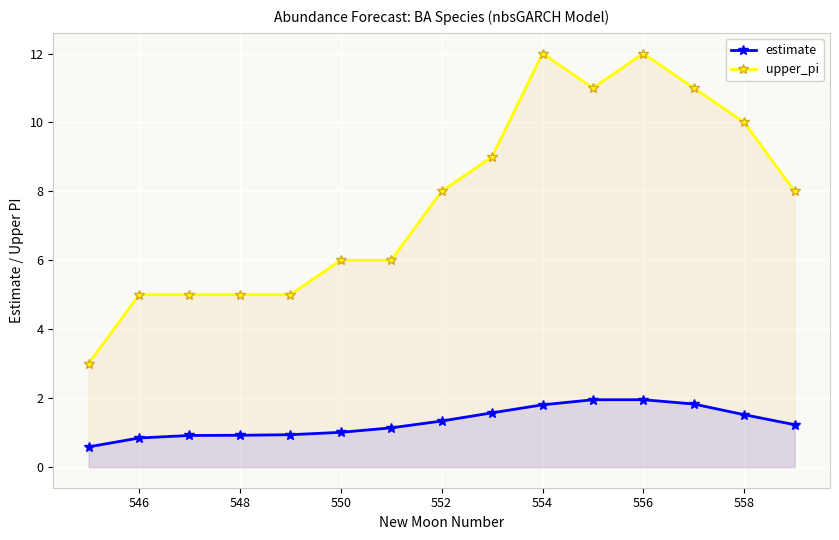

Reading left to right, extract all data points from this chart.

estimate: 0.6	0.8	0.9	0.9	0.9	1.0	1.1	1.3	1.6	1.8	2.0	2.0	1.8	1.5	1.2
upper_pi: 3.0	5.0	5.0	5.0	5.0	6.0	6.0	8.0	9.0	12.0	11.0	12.0	11.0	10.0	8.0